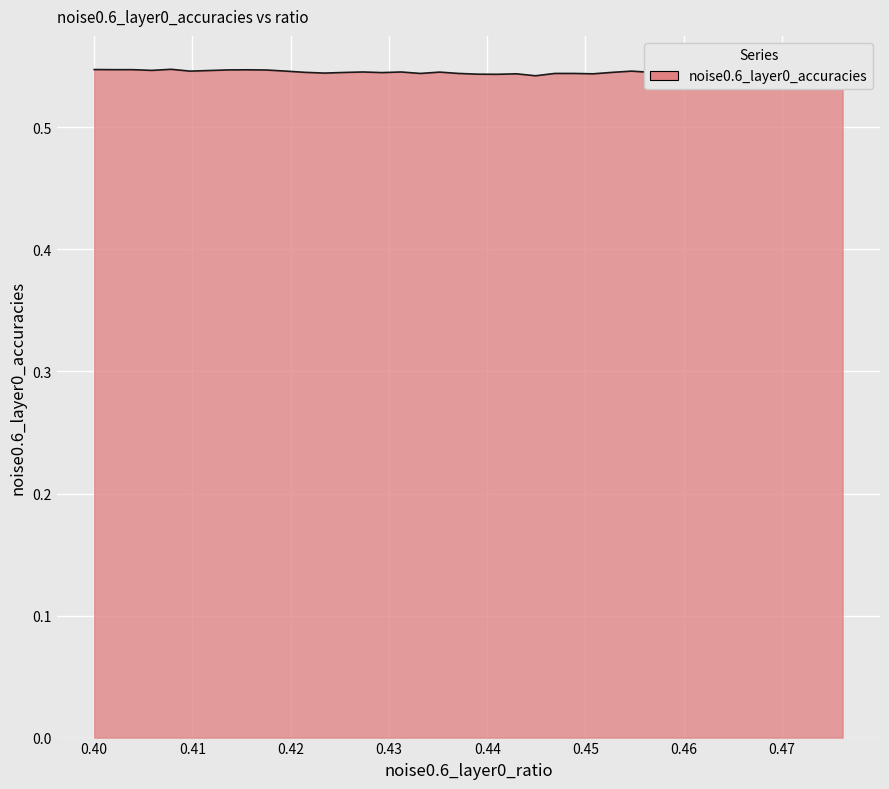

True or false: there are more than 2 points higher than both neighbors.

True